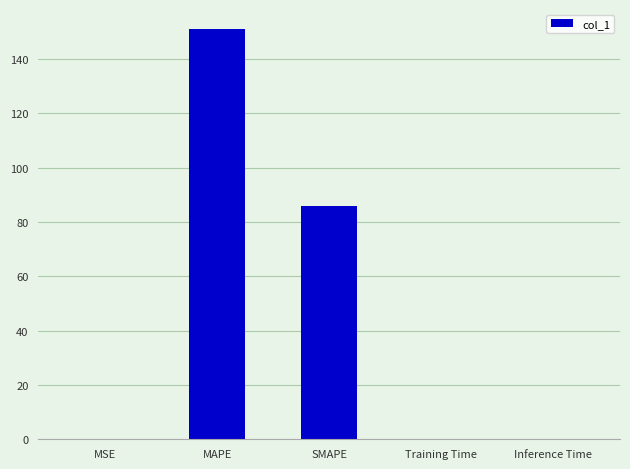

Which label corresponds to the largest value in the chart?

MAPE